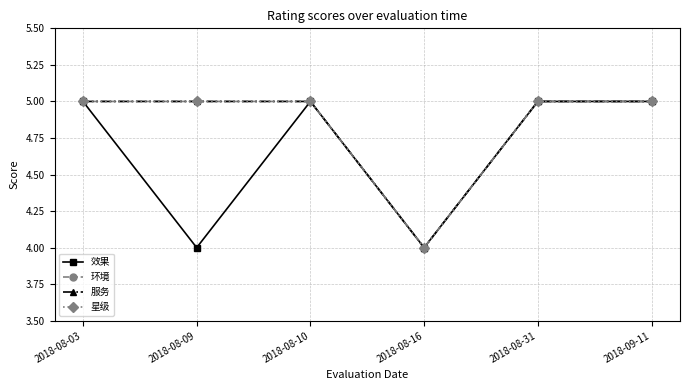

At which category is the sum across all series the highest?

2018-08-03